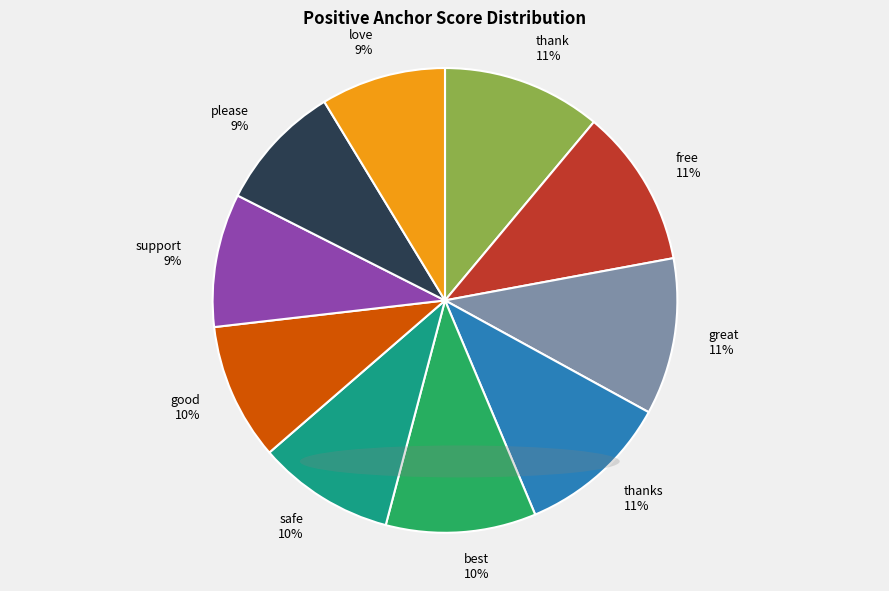

Is the sum of good and love greater than half?

No